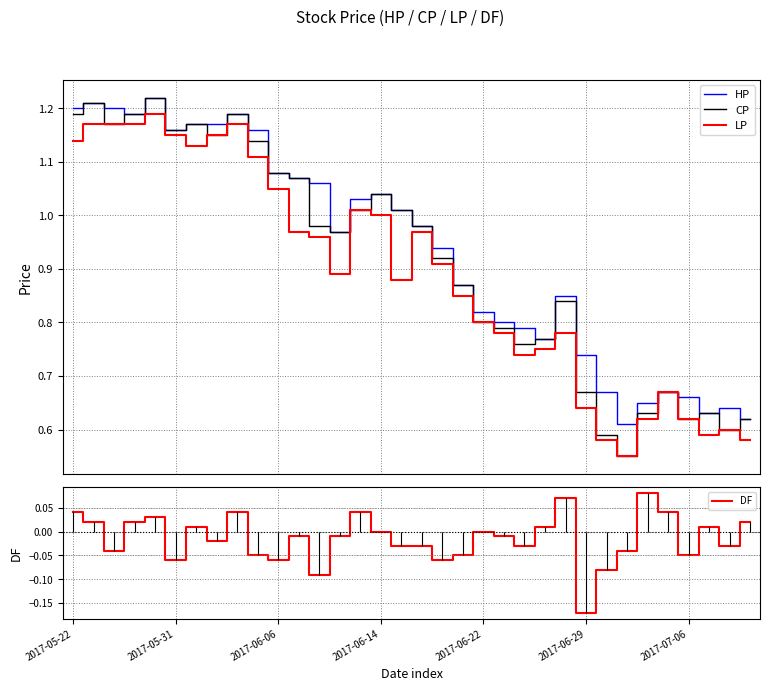

The value of HP at 14 is 1.0. True or false?

True